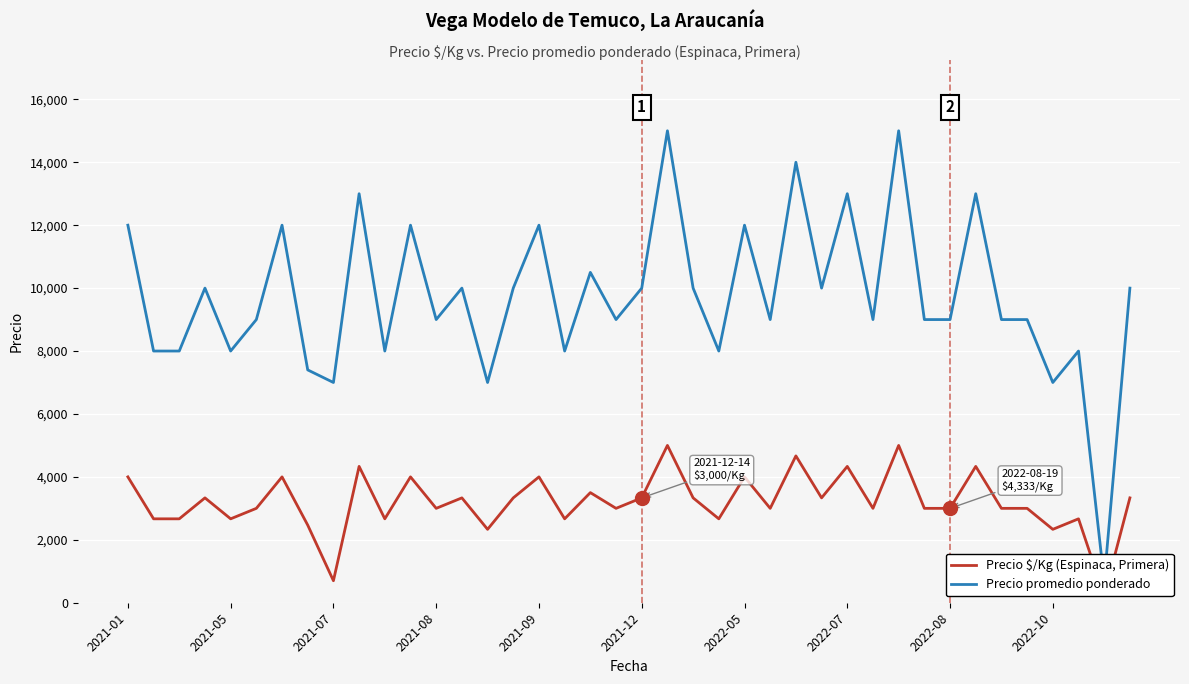

True or false: Precio $/Kg (Espinaca, Primera) and Precio promedio ponderado intersect in this chart.

False